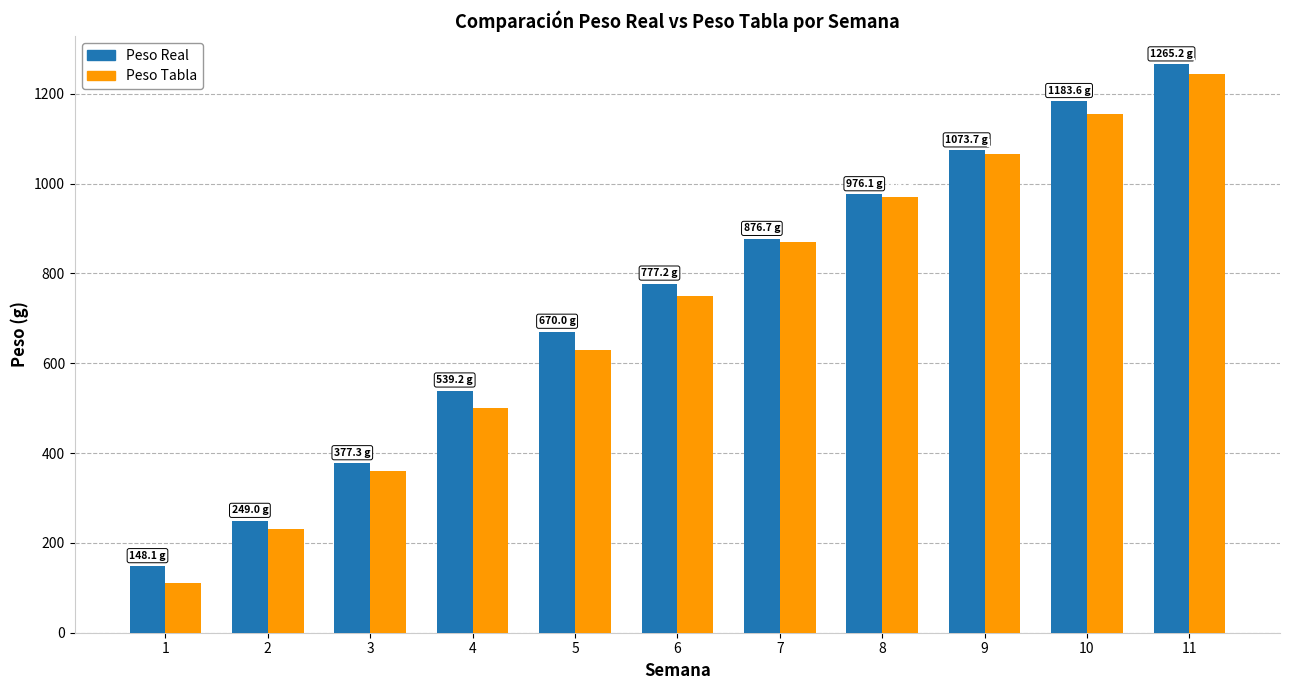

Between 1 and 7, which series saw the biggest shift?

Peso Tabla